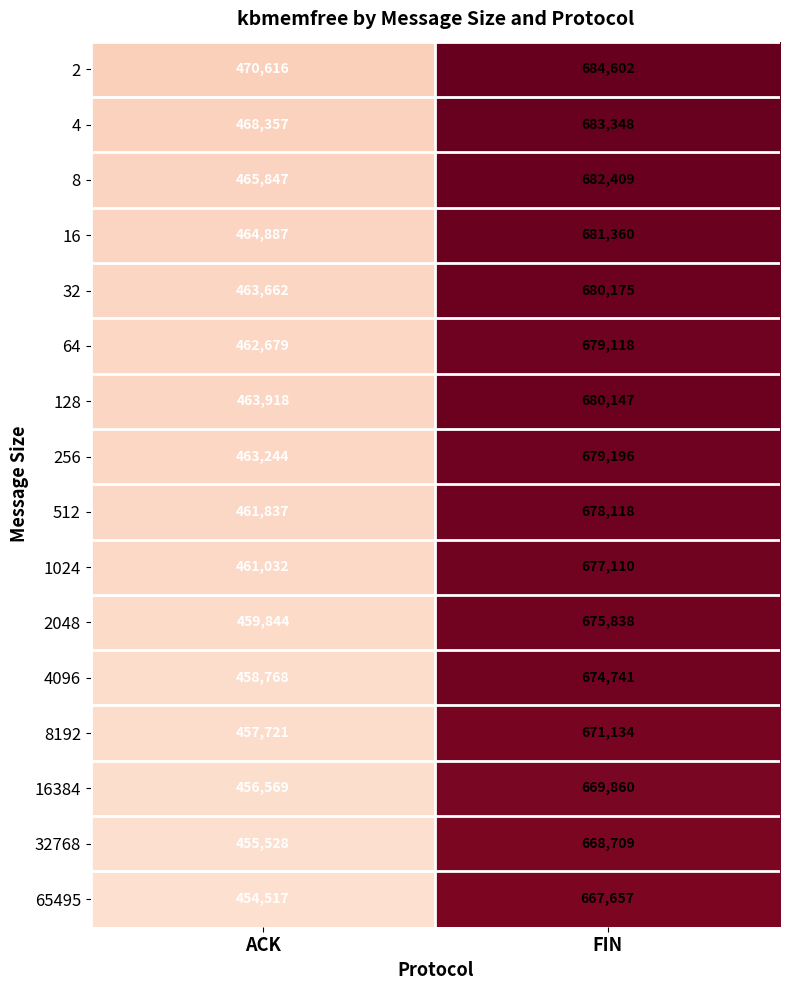

What is the total value across all series at ACK?

7389026